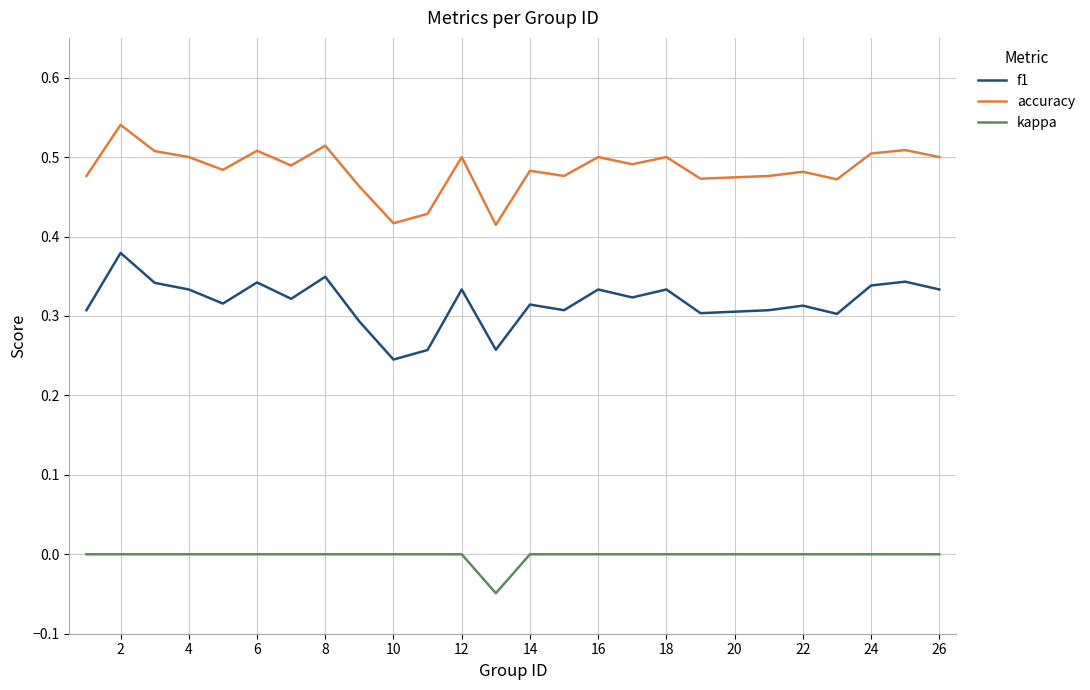

How many lines are shown in the chart?

3